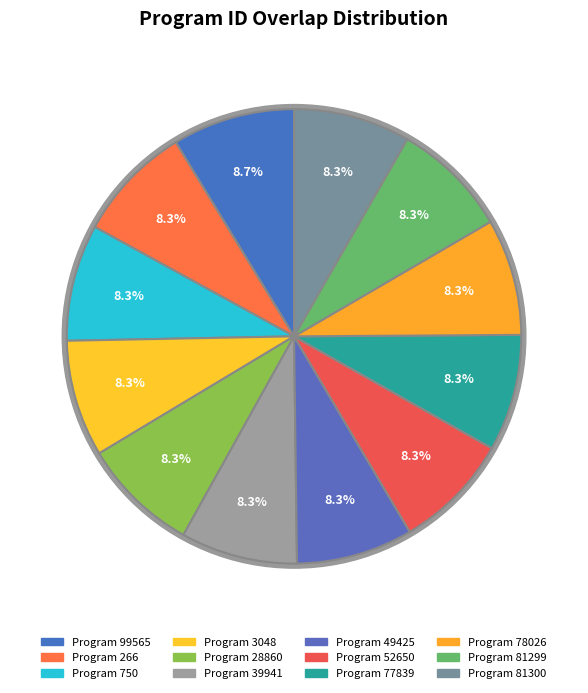

Count the number of slices in the pie.

12